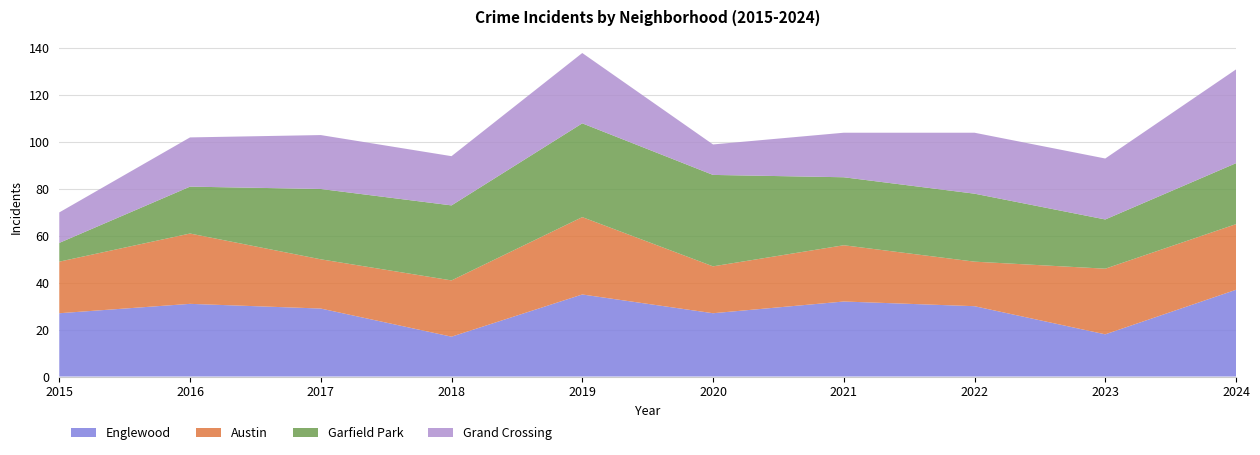

Reading right to left, what are all the values shown in this chart?

Englewood: 2024=37	2023=18	2022=30	2021=32	2020=27	2019=35	2018=17	2017=29	2016=31	2015=27
Austin: 2024=28	2023=28	2022=19	2021=24	2020=20	2019=33	2018=24	2017=21	2016=30	2015=22
Garfield Park: 2024=26	2023=21	2022=29	2021=29	2020=39	2019=40	2018=32	2017=30	2016=20	2015=8
Grand Crossing: 2024=40	2023=26	2022=26	2021=19	2020=13	2019=30	2018=21	2017=23	2016=21	2015=13